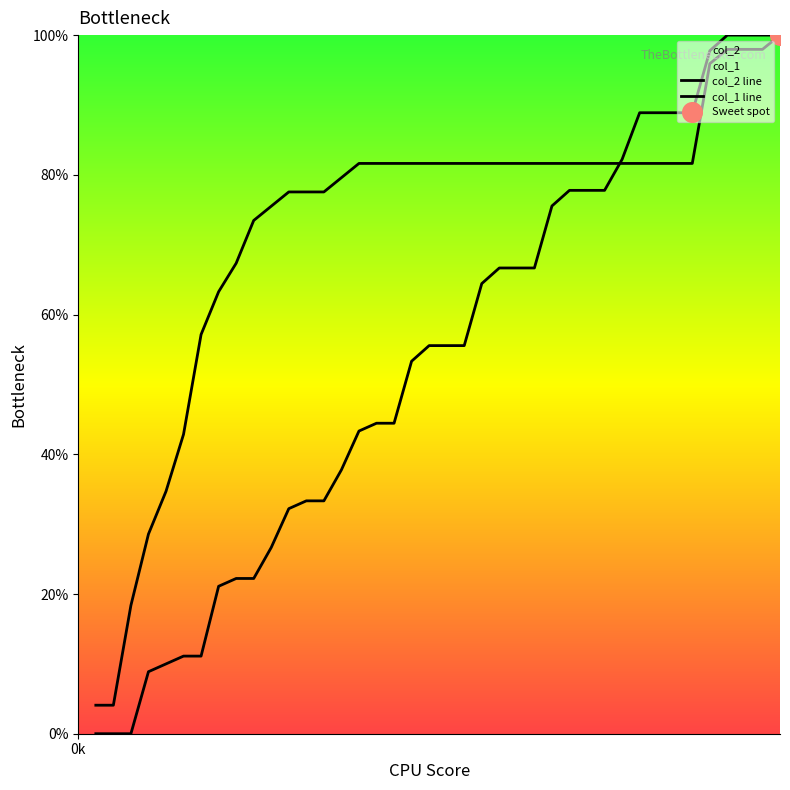

Is the value of col_2 line at 11 greater than the value of col_1 line at 18?

Yes